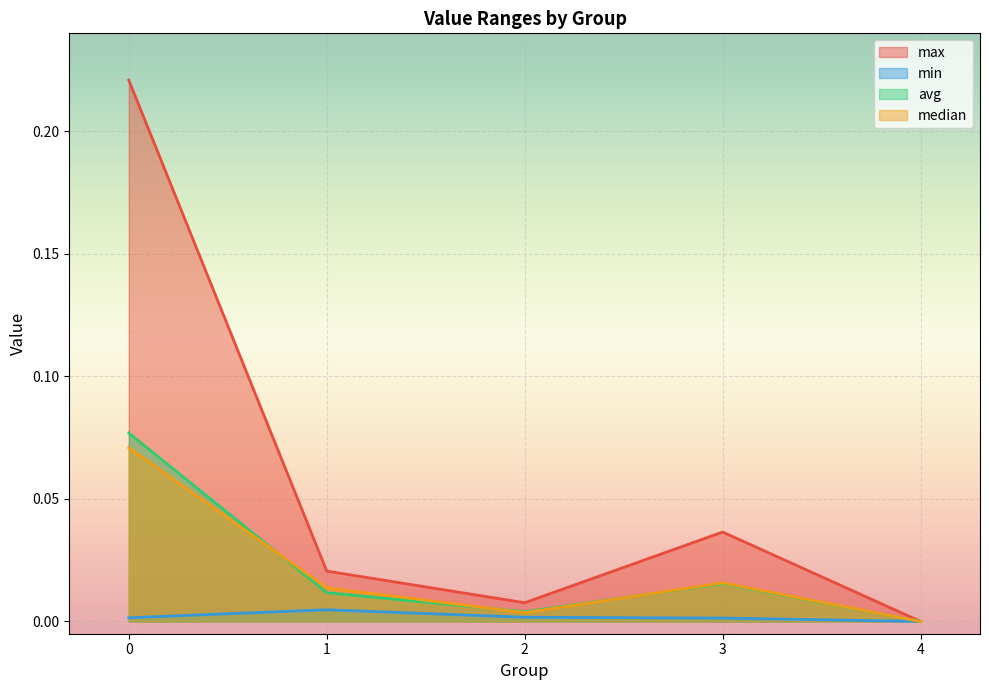

How many values in the min series exceed 0?

4